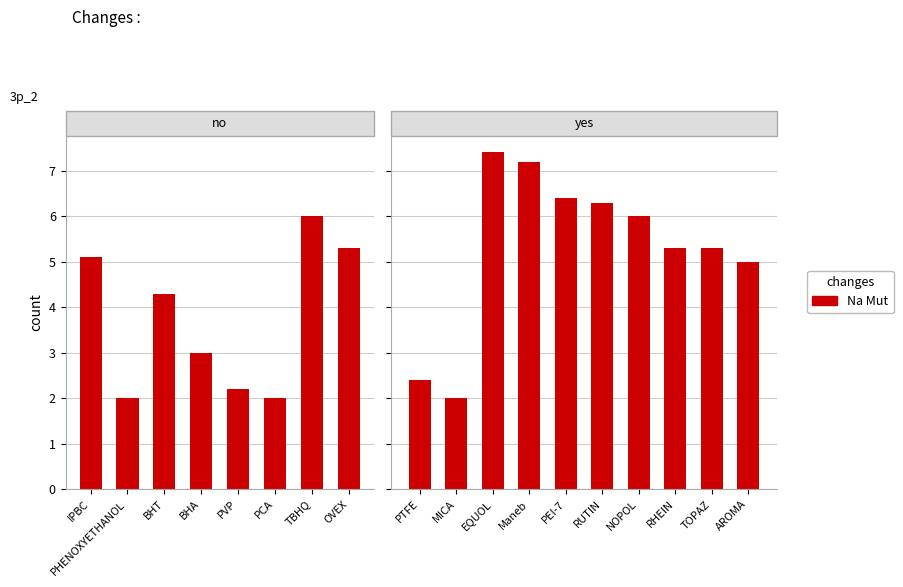

How many data points are above 6?

4